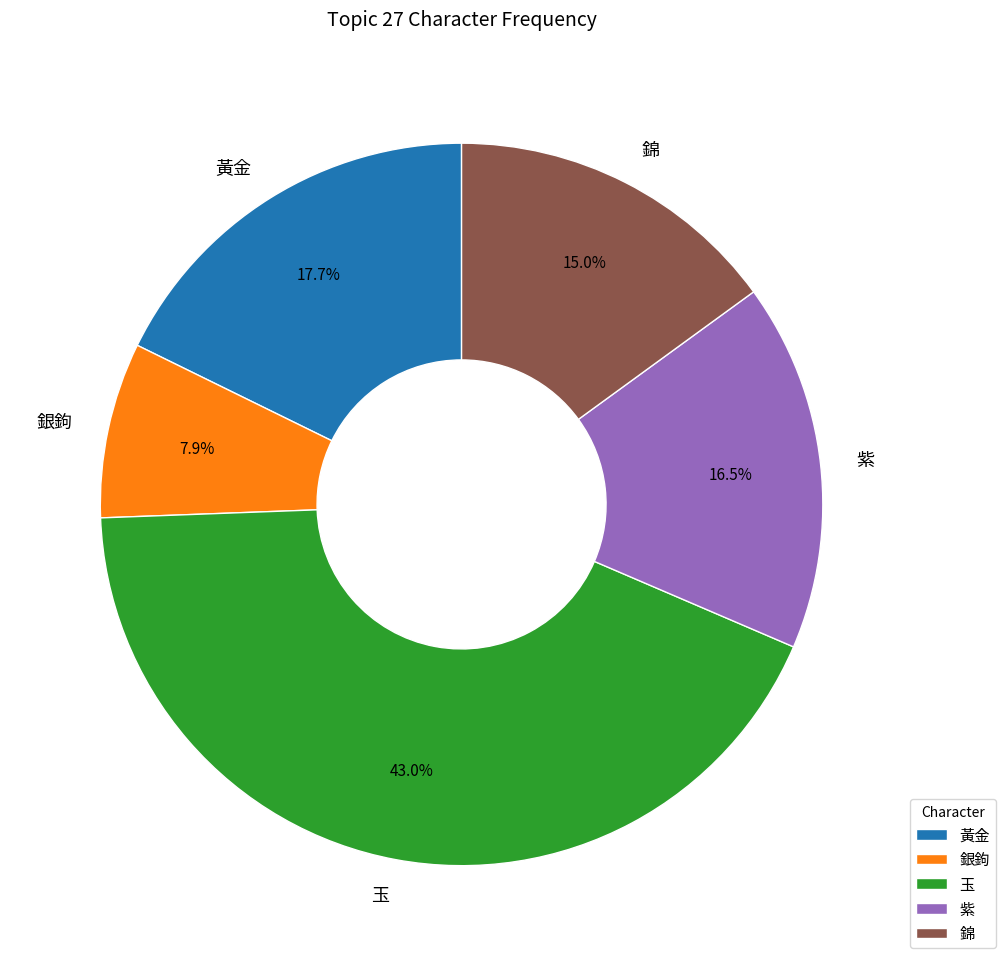

True or false: 黃金 accounts for 5% of the total.

False